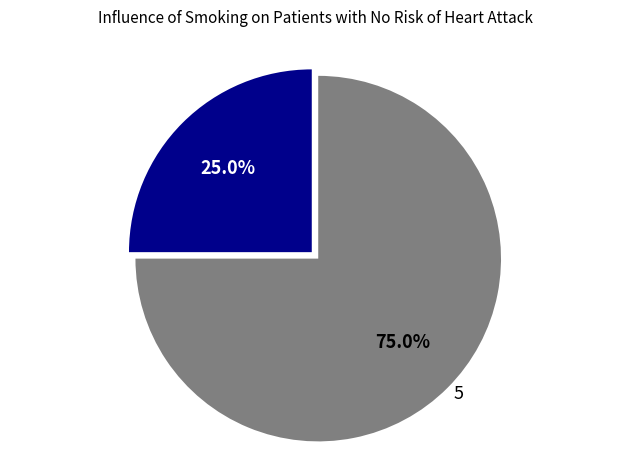

What percentage is the 1 slice, to the nearest percent?

25%